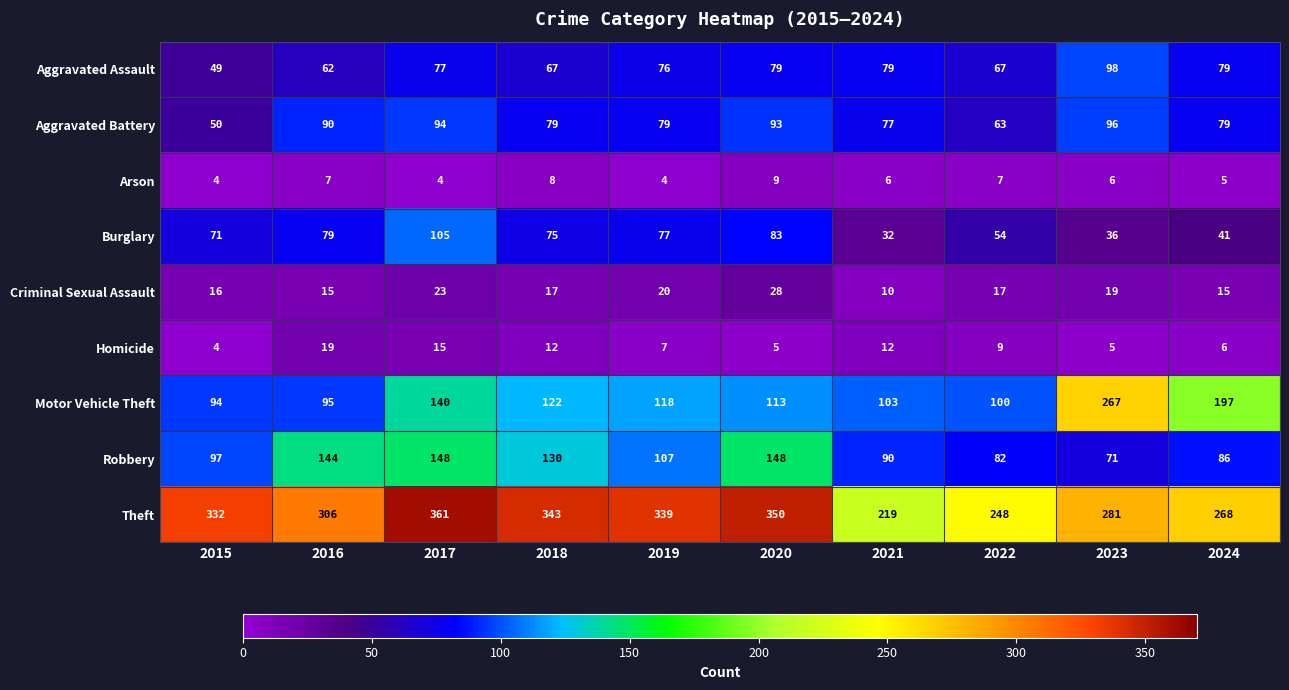

Rank the series by their maximum value, from highest to lowest.

Theft, Motor Vehicle Theft, Robbery, Burglary, Aggravated Assault, Aggravated Battery, Criminal Sexual Assault, Homicide, Arson